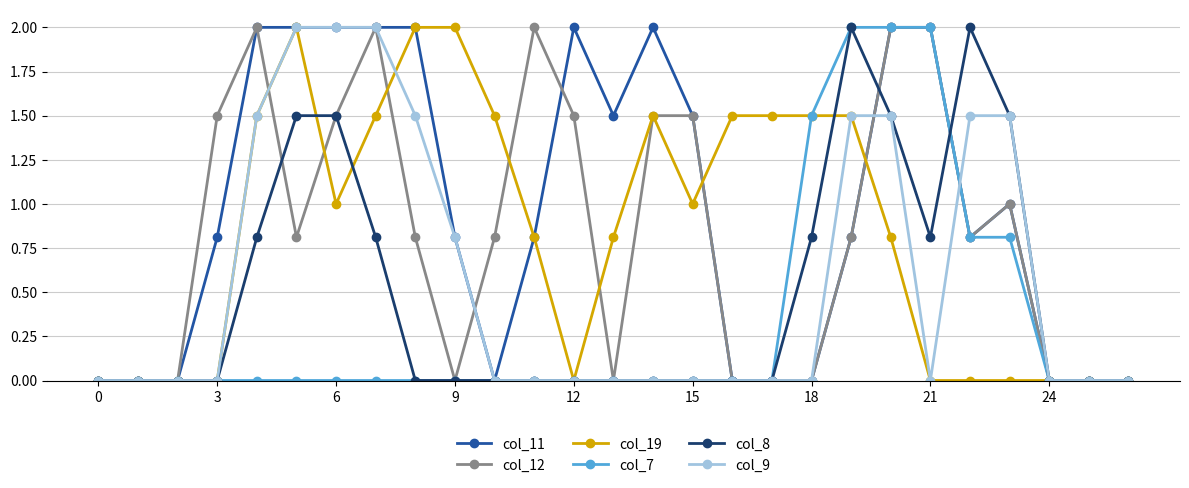

Reading left to right, transcribe all the data shown in this chart.

col_11: 0.0	0.0	0.0	0.8	2.0	2.0	2.0	2.0	2.0	0.8	0.0	0.8	2.0	1.5	2.0	1.5	0.0	0.0	0.0	0.8	2.0	2.0	0.8	1.0	0.0	0.0	0.0
col_12: 0.0	0.0	0.0	1.5	2.0	0.8	1.5	2.0	0.8	0.0	0.8	2.0	1.5	0.0	1.5	1.5	0.0	0.0	0.0	0.8	2.0	2.0	0.8	1.0	0.0	0.0	0.0
col_19: 0.0	0.0	0.0	0.0	1.5	2.0	1.0	1.5	2.0	2.0	1.5	0.8	0.0	0.8	1.5	1.0	1.5	1.5	1.5	1.5	0.8	0.0	0.0	0.0	0.0	0.0	0.0
col_7: 0.0	0.0	0.0	0.0	0.0	0.0	0.0	0.0	0.0	0.0	0.0	0.0	0.0	0.0	0.0	0.0	0.0	0.0	1.5	2.0	2.0	2.0	0.8	0.8	0.0	0.0	0.0
col_8: 0.0	0.0	0.0	0.0	0.8	1.5	1.5	0.8	0.0	0.0	0.0	0.0	0.0	0.0	0.0	0.0	0.0	0.0	0.8	2.0	1.5	0.8	2.0	1.5	0.0	0.0	0.0
col_9: 0.0	0.0	0.0	0.0	1.5	2.0	2.0	2.0	1.5	0.8	0.0	0.0	0.0	0.0	0.0	0.0	0.0	0.0	0.0	1.5	1.5	0.0	1.5	1.5	0.0	0.0	0.0